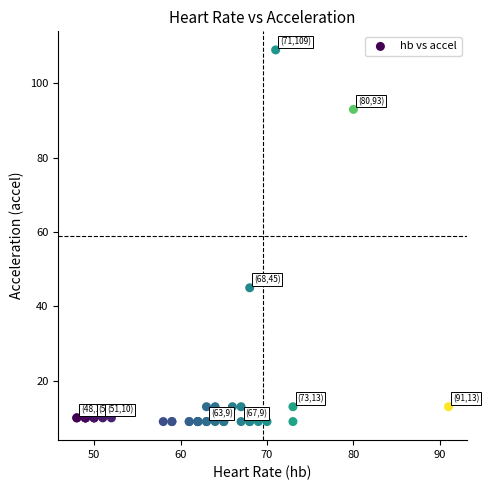

What Y value in the scatter plot is closest to 59?

45